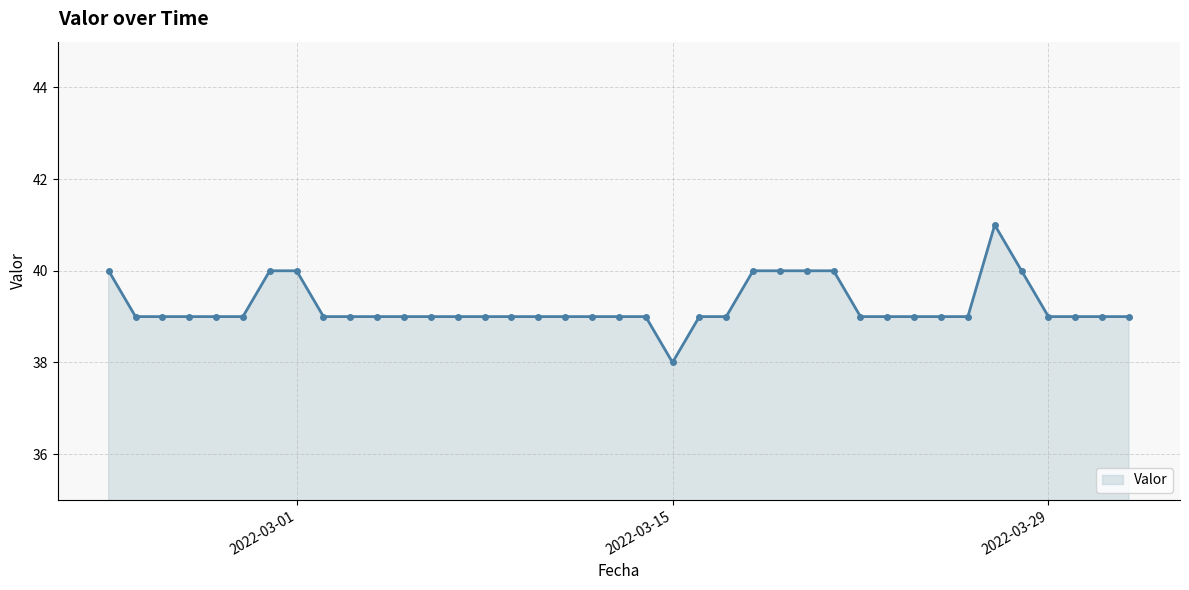

What is the greatest value displayed?

41